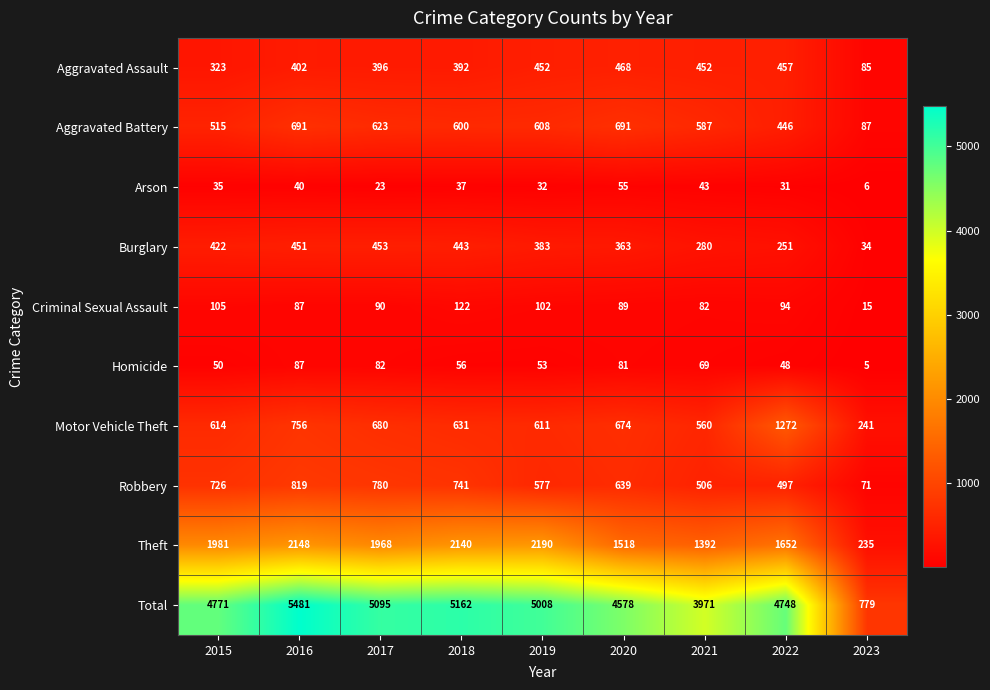

At which category is the sum across all series the highest?

2016